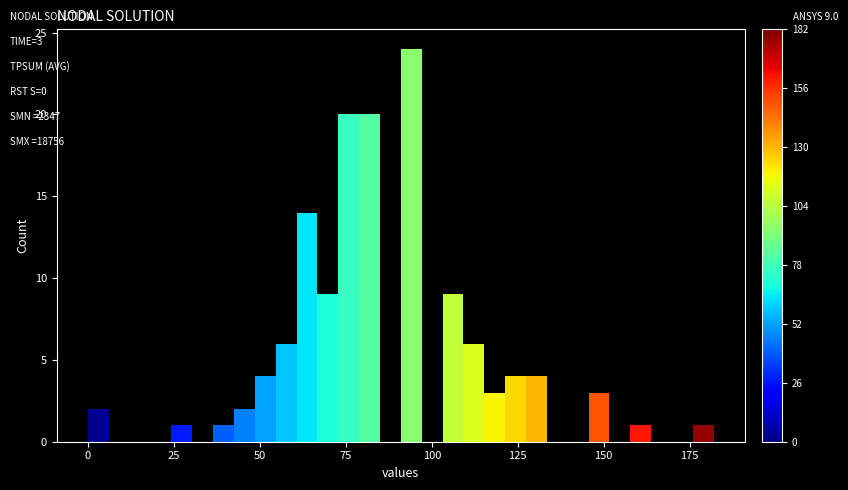

Around what value on the x-axis is the tallest bar? Give the approximate position of its centre, as read against the axis.

95